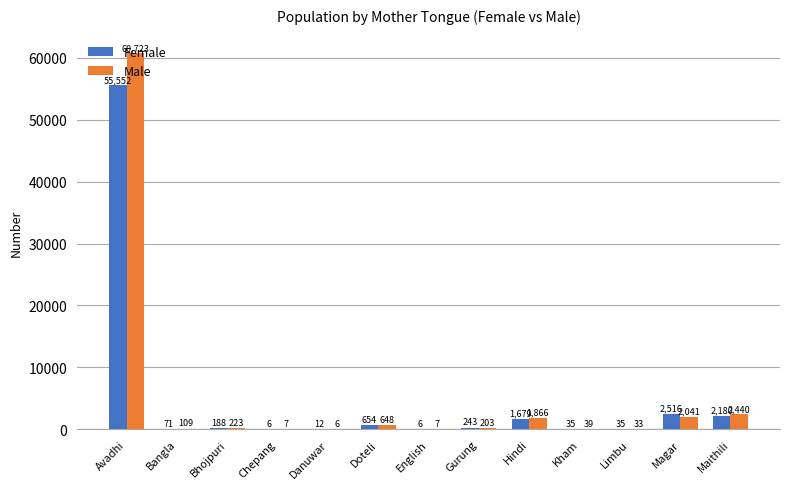

Which category has the highest value in the Female series?

Avadhi